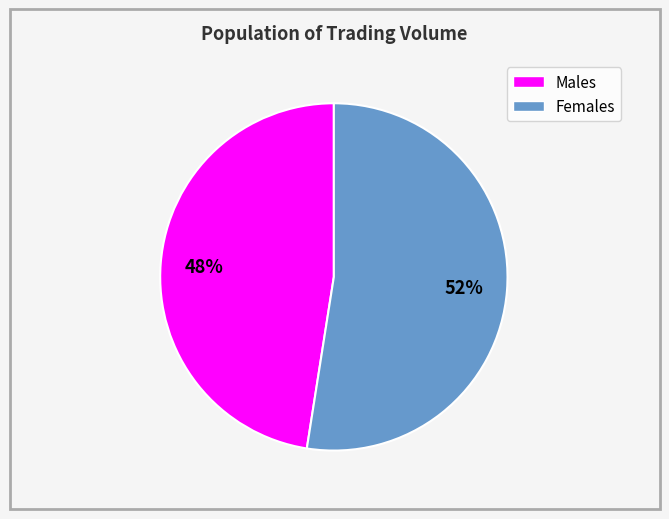

How many slices are in this pie chart?

2